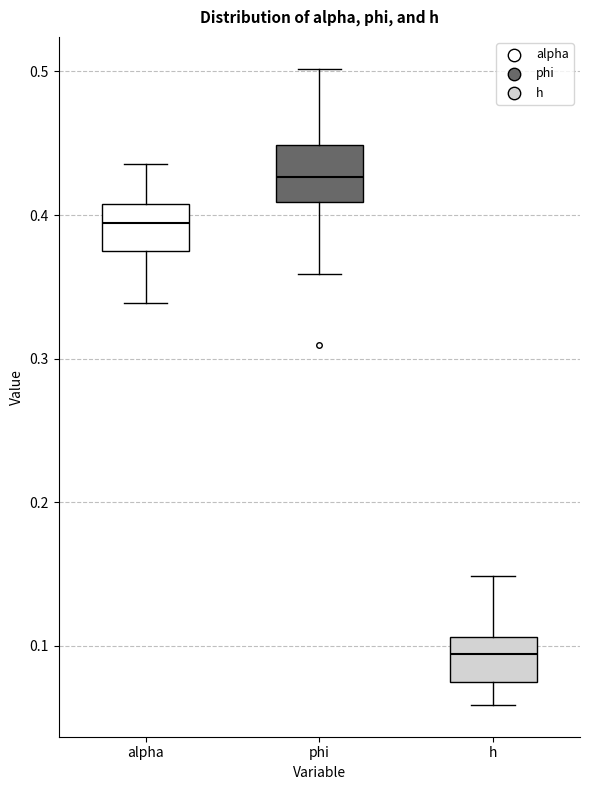

Reading left to right, read every box against the y-axis: the position of its median line, the range the box covers, and the ends of its whiskers. The values are not printed on the chart, so give them approximately, as read against the axis.

alpha: median 0.39, box 0.38 to 0.41, whiskers 0.34 to 0.44
phi: median 0.43, box 0.41 to 0.45, whiskers 0.36 to 0.50
h: median 0.09, box 0.07 to 0.11, whiskers 0.06 to 0.15